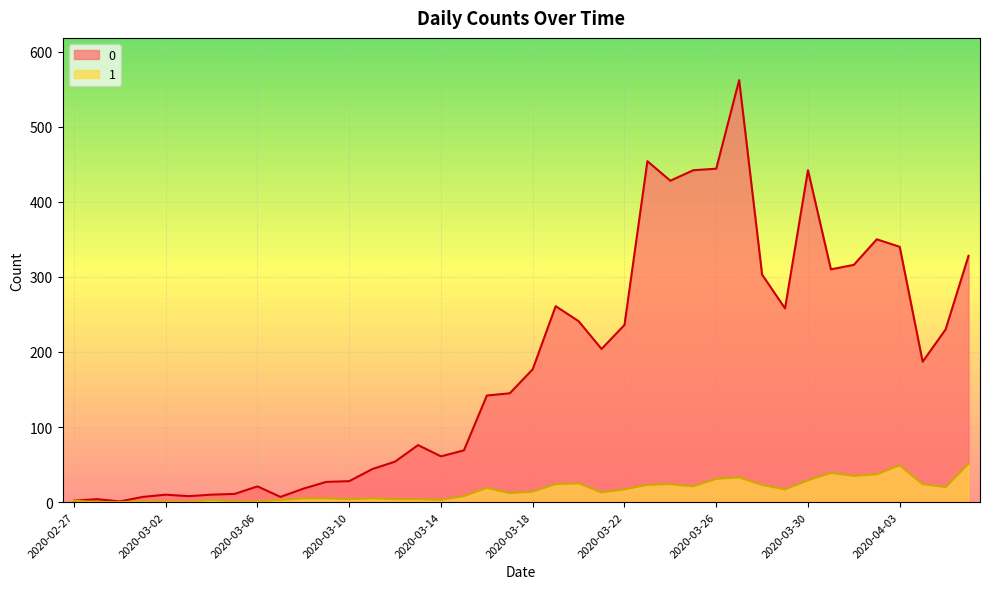

What is the greatest value displayed?

562